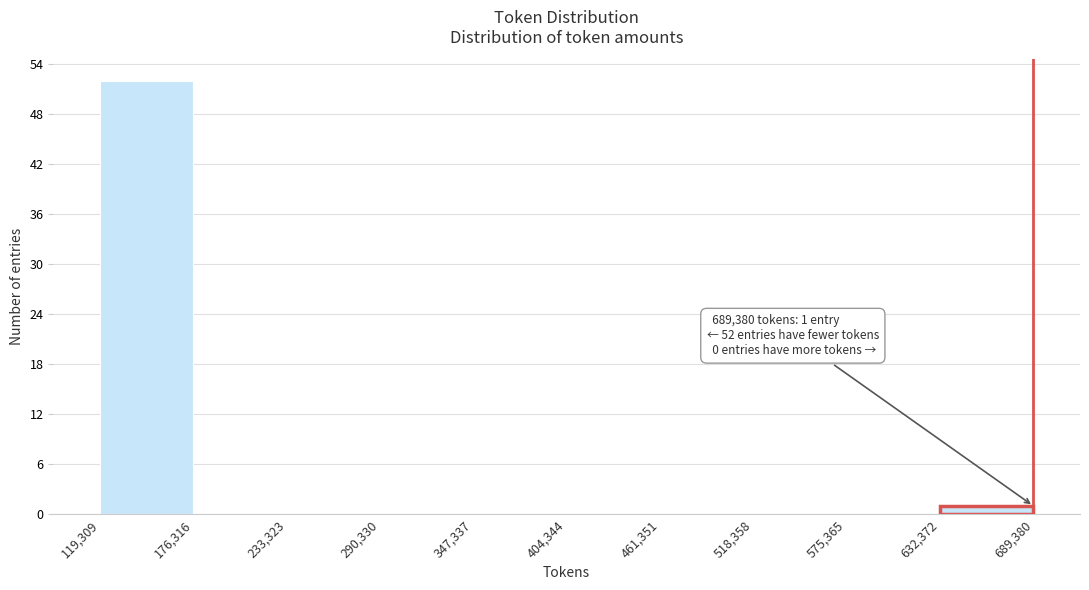

Over which range of the x-axis is the bar tallest?

119,309 to 176,316